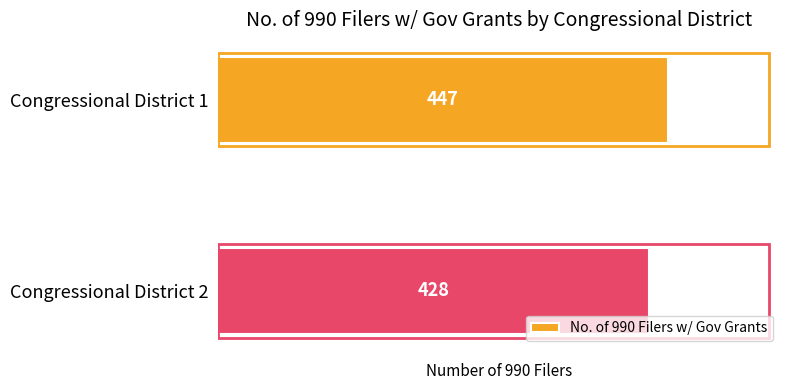

What is the average value?

438